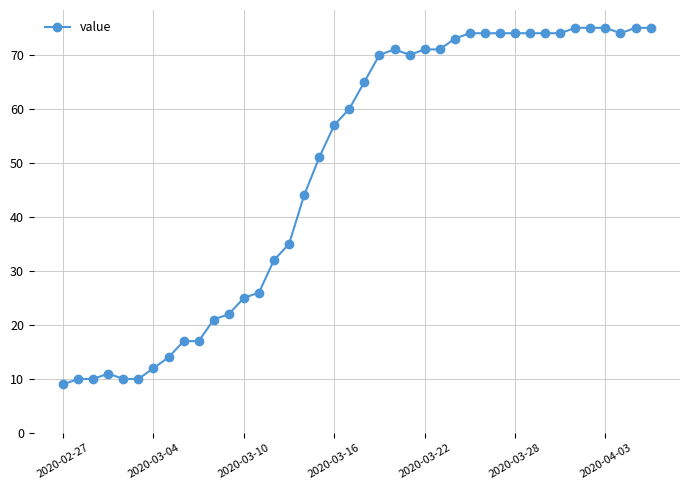

Count the number of data series in this chart.

1